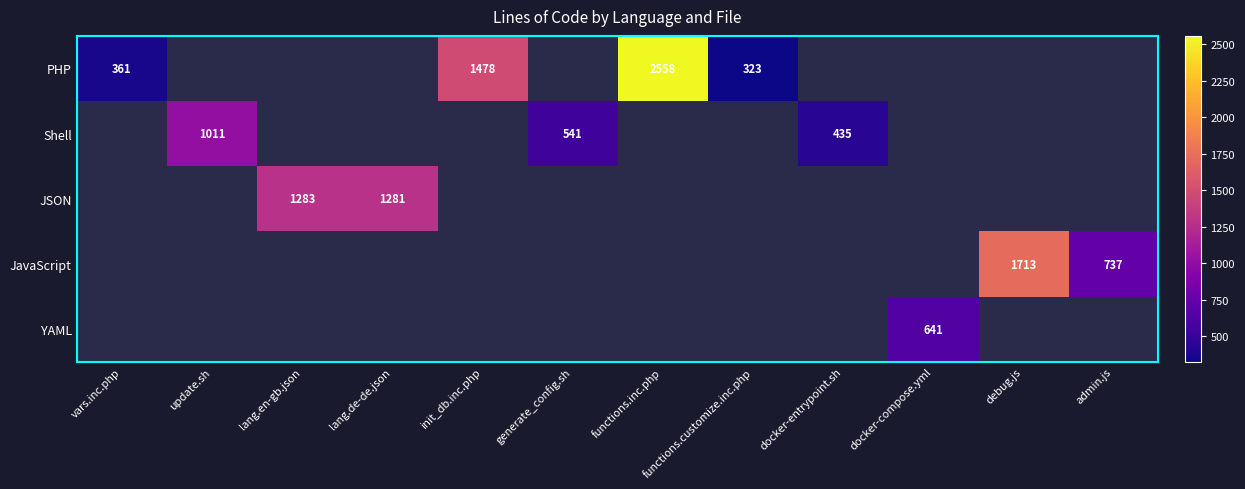

Is it true that YAML equals 641 at docker-compose.yml?

True